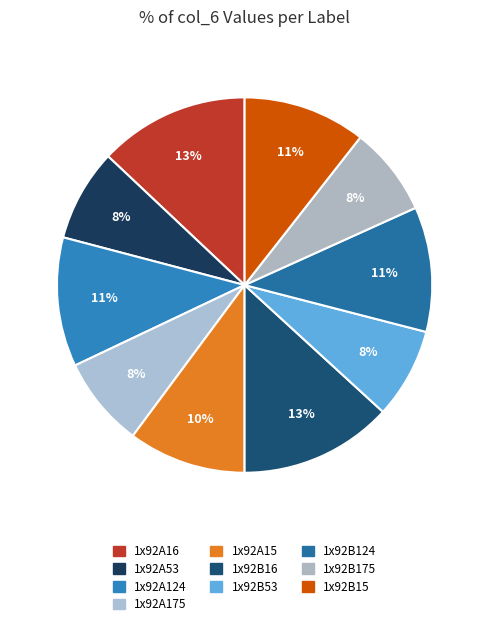

What is the change in value from 1x92A15 to 1x92B15?

+0.3